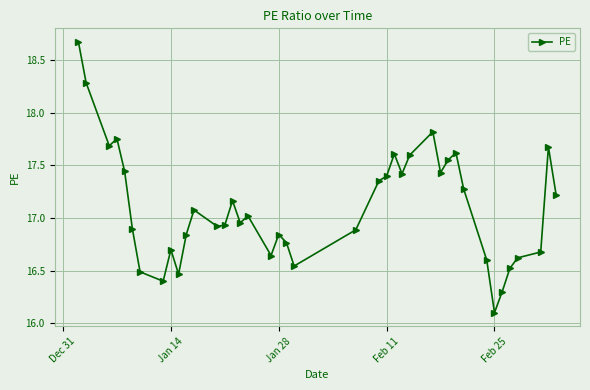

How many points are lower than both their immediate neighbors (excluding endpoints)?

10